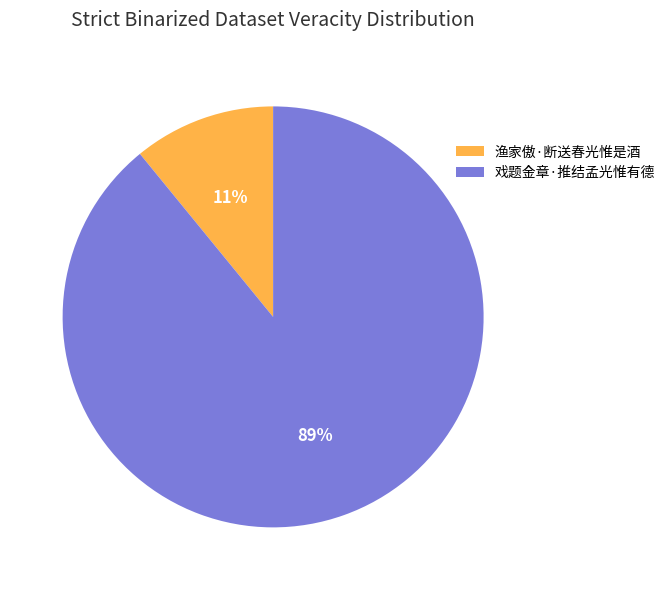

Between 戏题金章·推结孟光惟有德 and 渔家傲·断送春光惟是酒, which is larger?

戏题金章·推结孟光惟有德